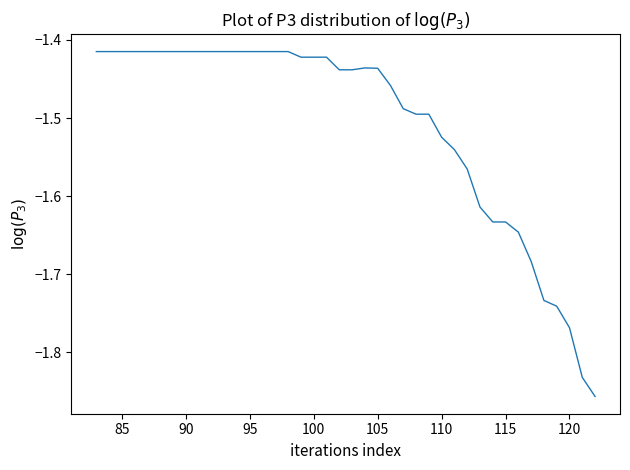

What is the difference between the maximum and minimum values?

0.4